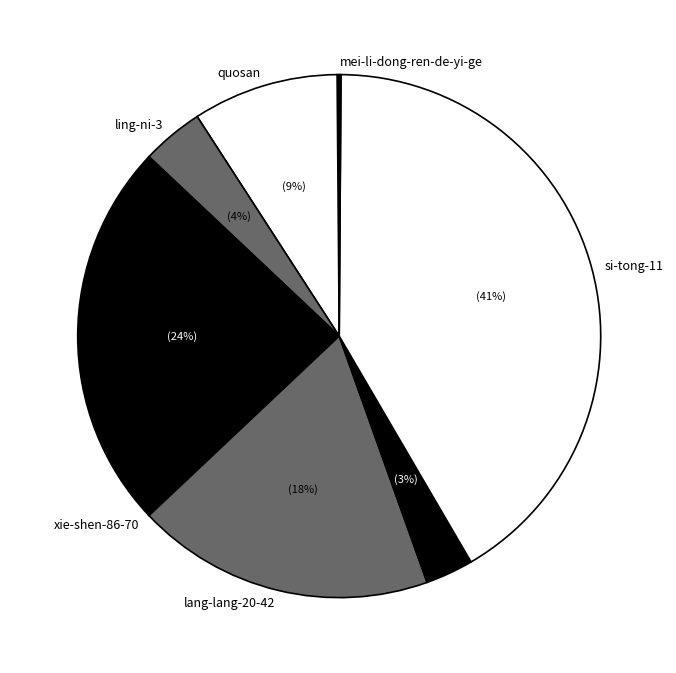

What is the largest slice in the pie chart?

si-tong-11